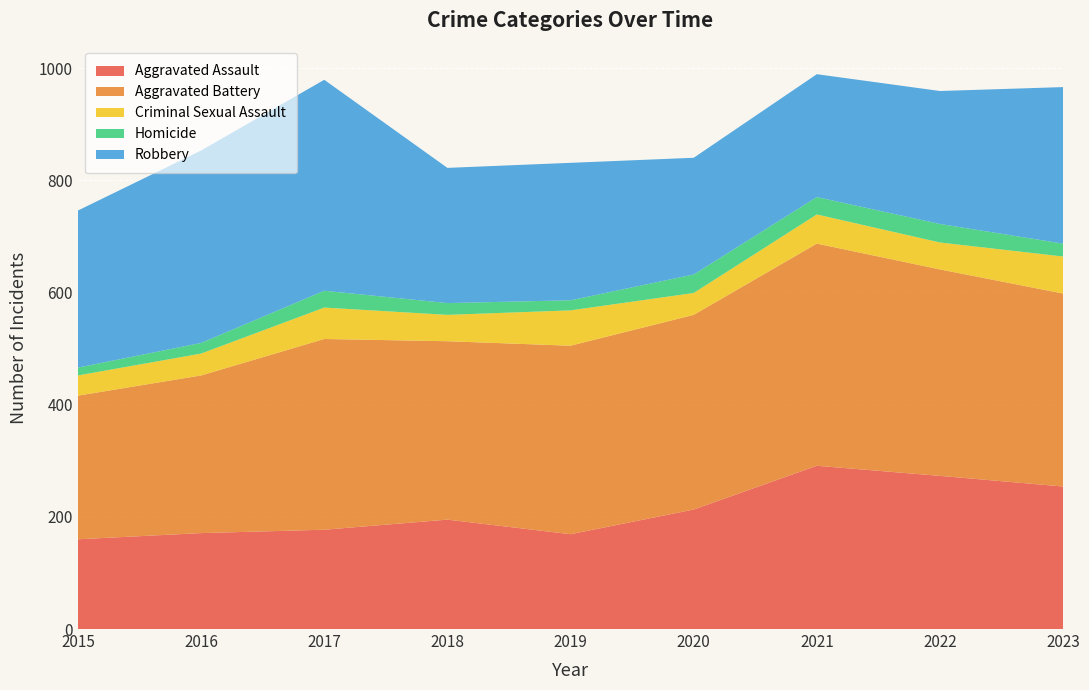

Reading left to right, what are all the values shown in this chart?

Aggravated Assault: 2015=160	2016=171	2017=177	2018=195	2019=169	2020=213	2021=291	2022=273	2023=254
Aggravated Battery: 2015=256	2016=281	2017=340	2018=318	2019=336	2020=347	2021=396	2022=368	2023=344
Criminal Sexual Assault: 2015=36	2016=39	2017=56	2018=47	2019=63	2020=39	2021=52	2022=48	2023=66
Homicide: 2015=14	2016=19	2017=30	2018=21	2019=18	2020=33	2021=31	2022=33	2023=23
Robbery: 2015=280	2016=343	2017=376	2018=241	2019=245	2020=208	2021=219	2022=237	2023=279